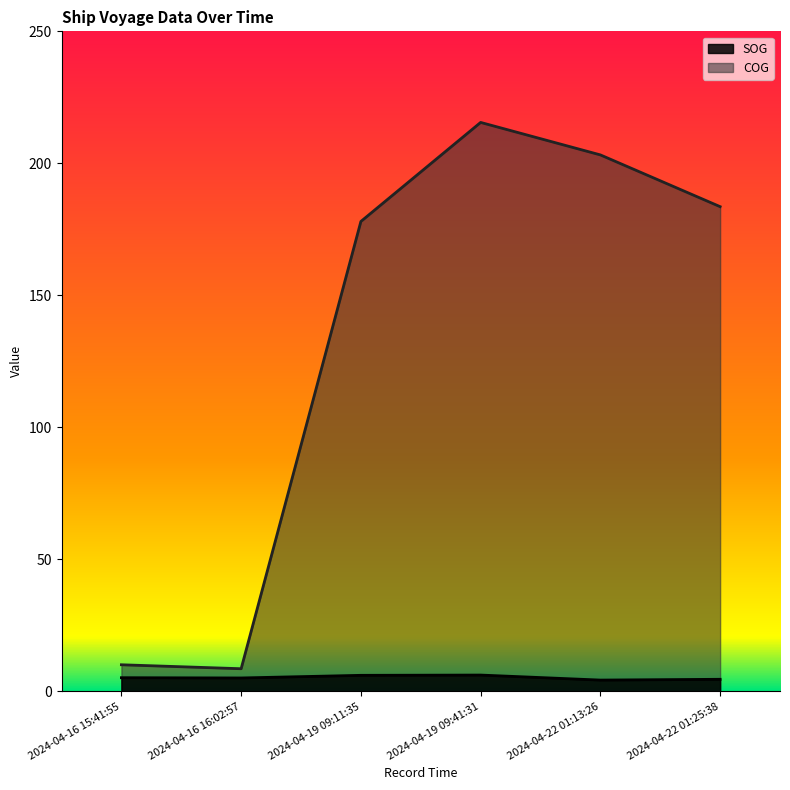

What are all the series names shown in the legend?

SOG, COG